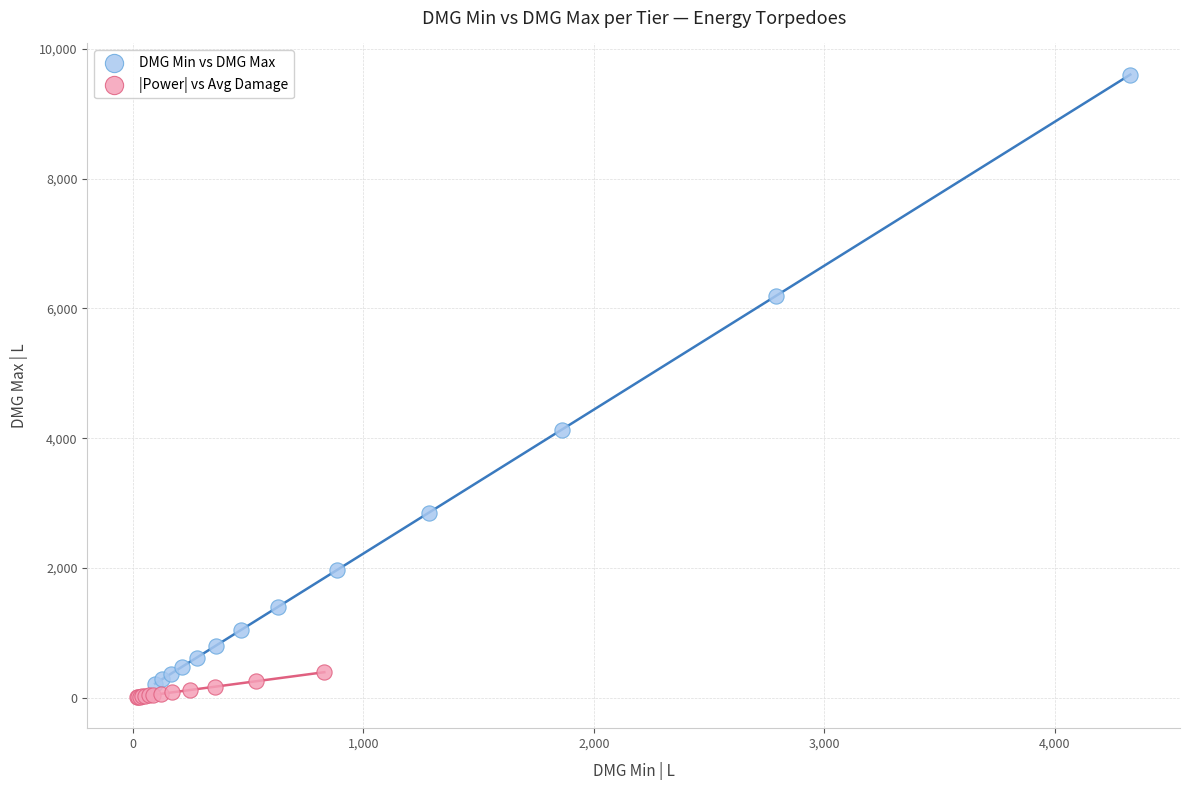

Which series has the widest spread of Y values?

DMG Min vs DMG Max